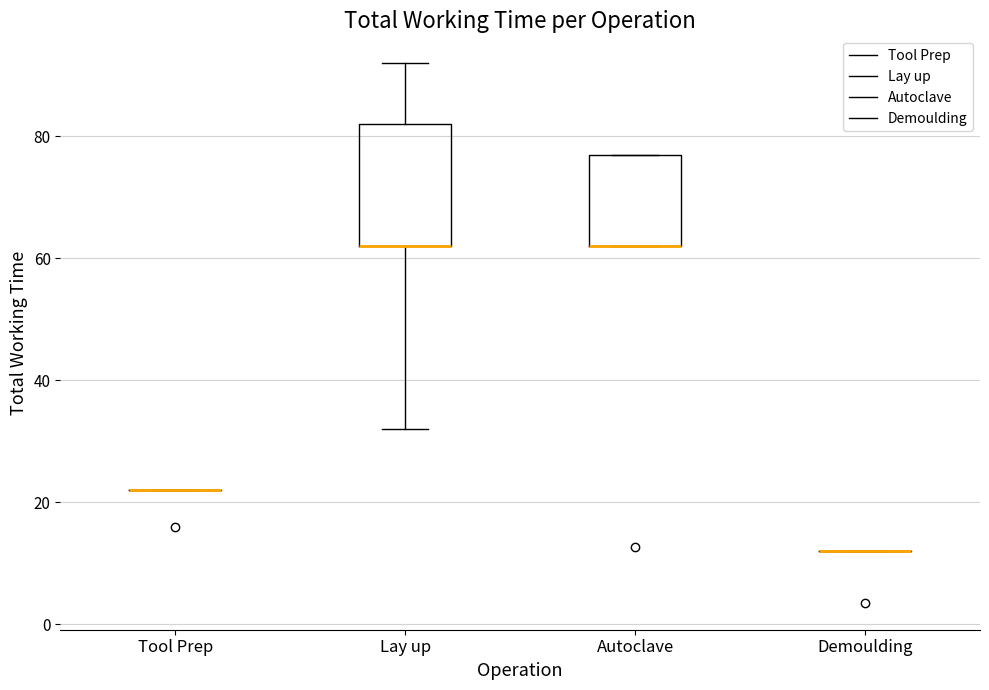

Reading left to right, transcribe this box plot: for each box, give where its median line is, the range the box spans, and where its two whiskers end, as read against the y-axis. The values are not printed on the chart, so give them approximately, as read against the axis.

Tool Prep: box collapsed to a line at 22, whiskers 22 to 22
Lay up: median 62 (drawn on the box's lower edge), box 62 to 82, whiskers 32 to 92
Autoclave: median 62 (drawn on the box's lower edge), box 62 to 78, whiskers 62 to 78
Demoulding: box collapsed to a line at 12, whiskers 12 to 12